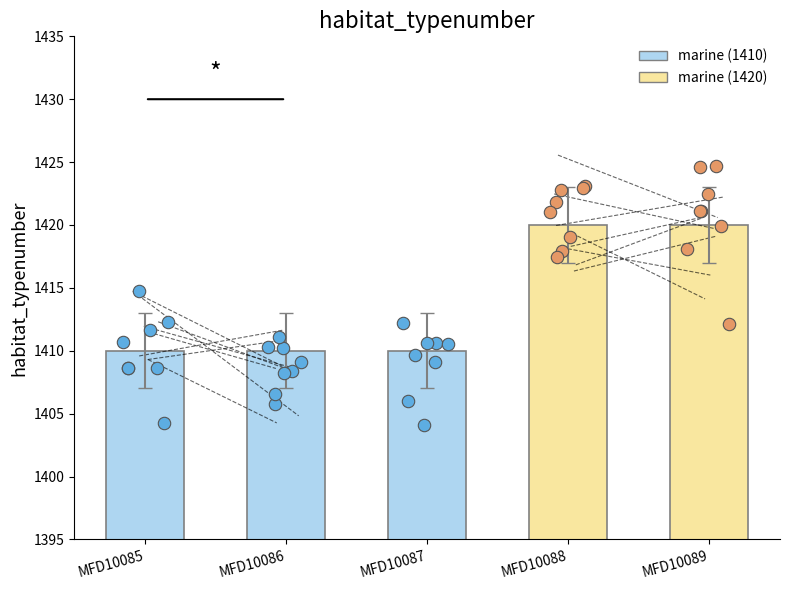

What is the ratio of the value at MFD10087 to the value at MFD10088?

1.0